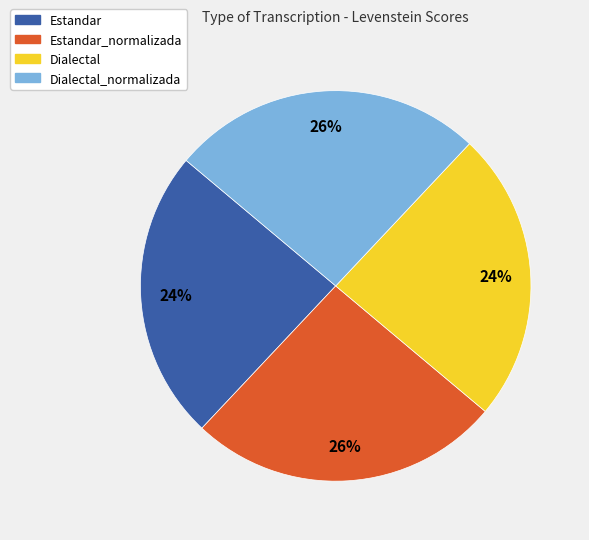

Is it true that Estandar_normalizada is 26% of the pie?

True